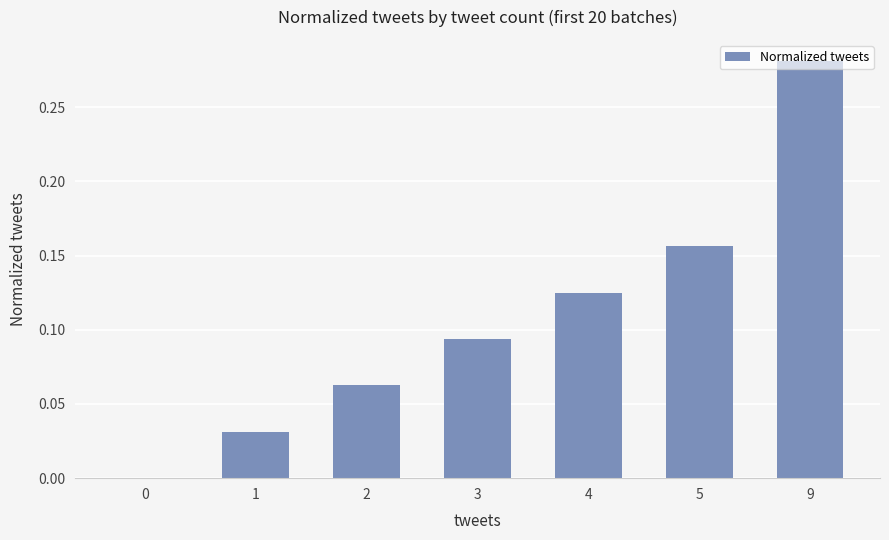

Which label corresponds to the largest value in the chart?

9